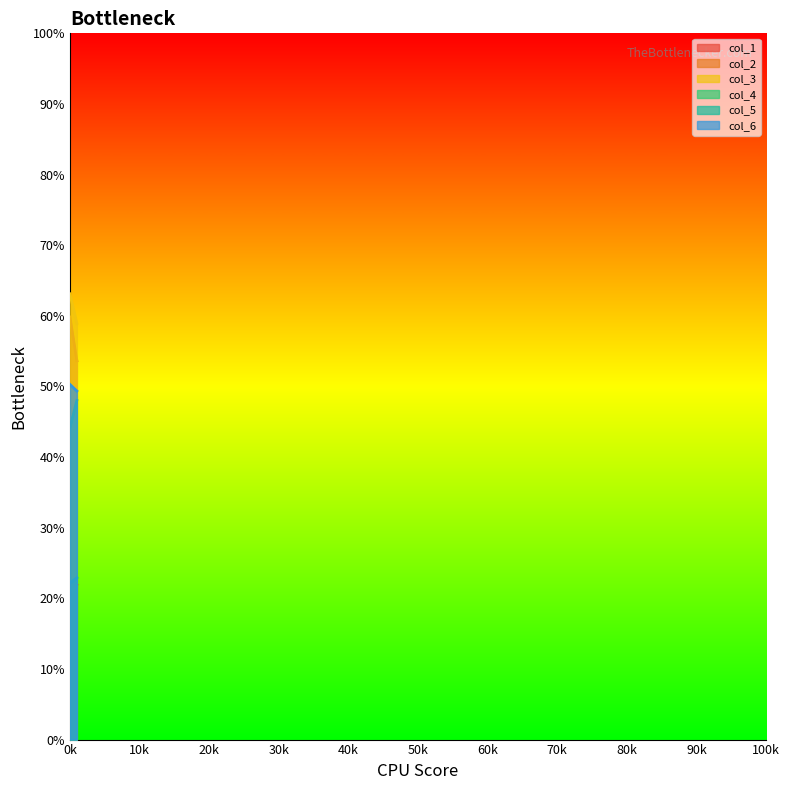

What is the average value of the col_2 series?

56.7